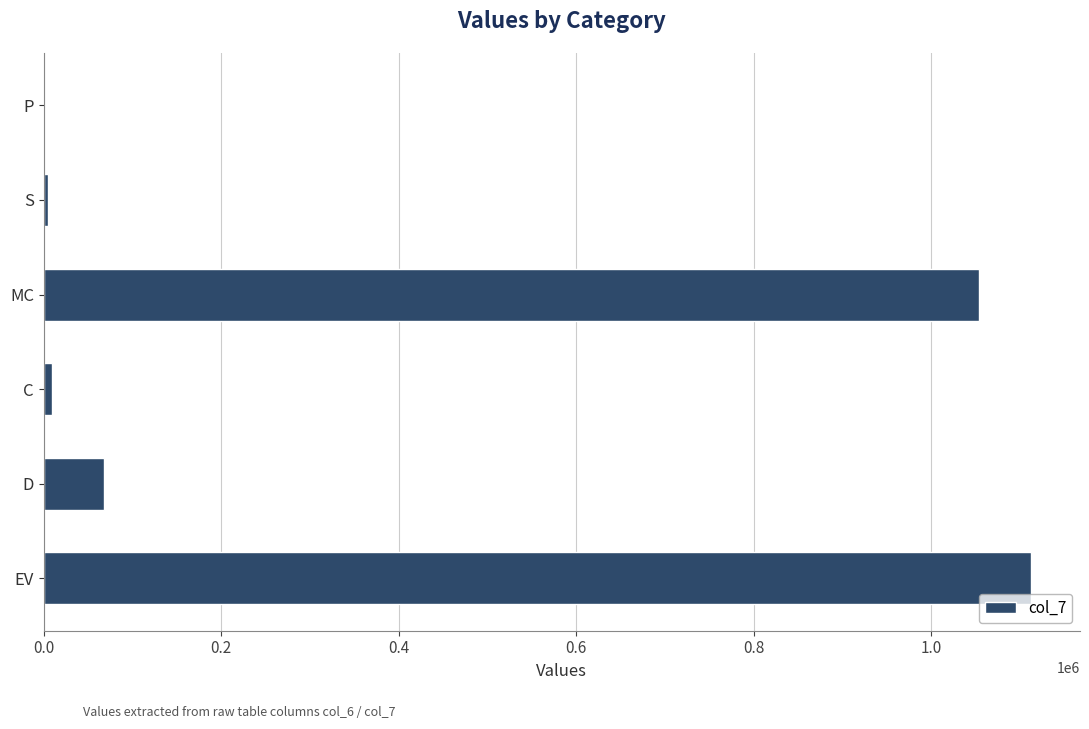

The chart shows a value of 238824.9 at EV. True or false?

False